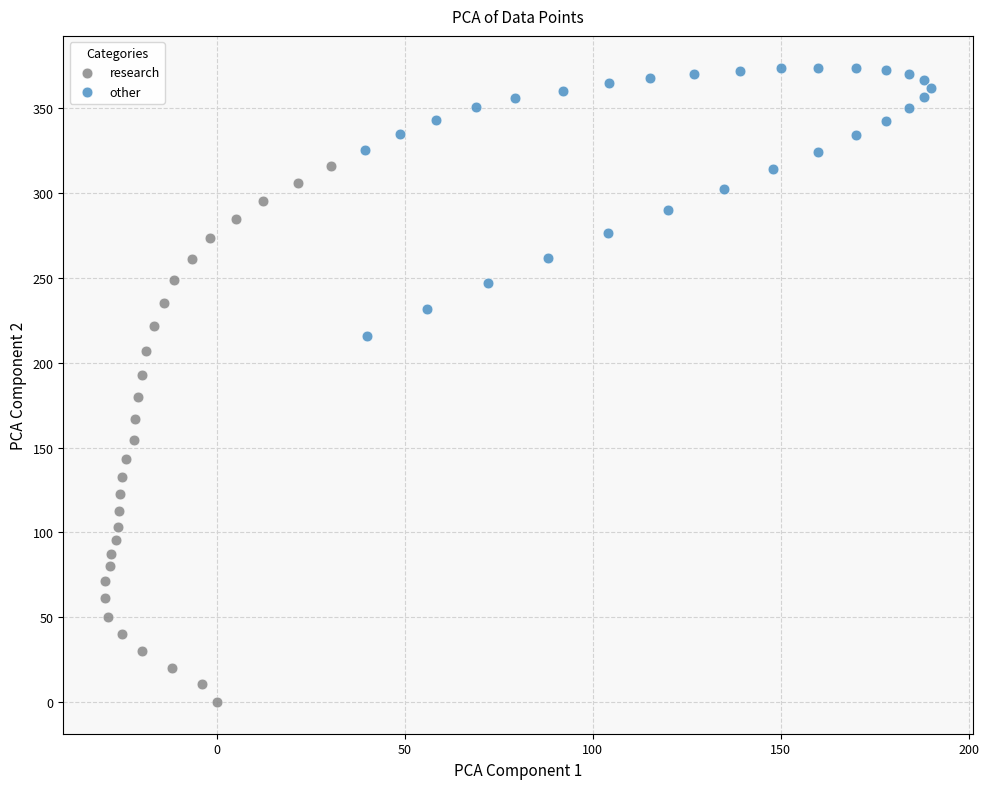

Which series contains the lowest Y value?

research